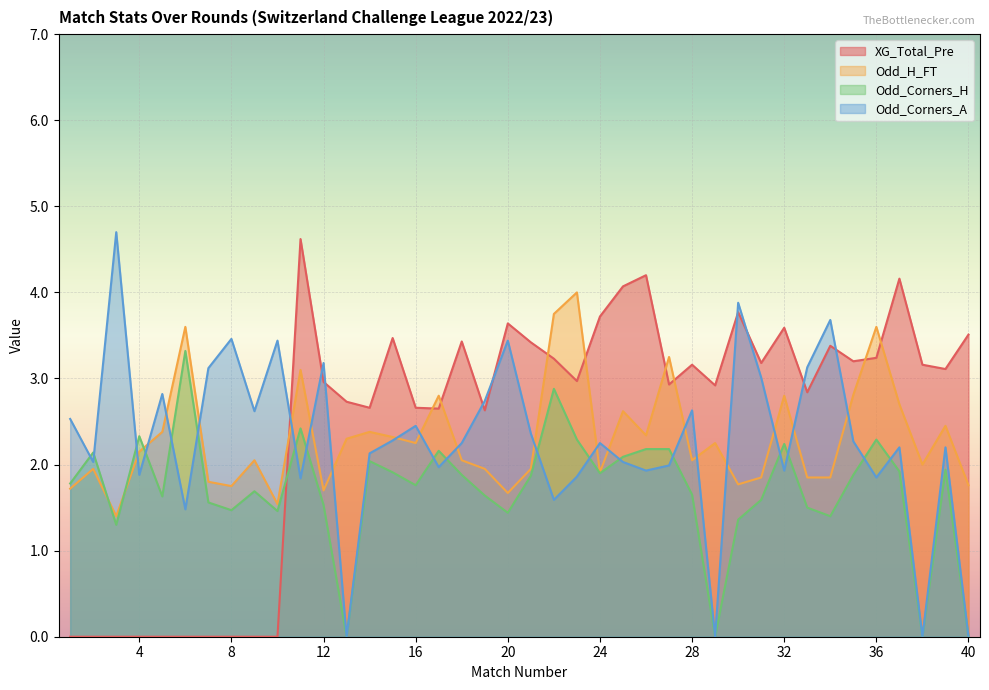

Does the chart display data point markers on the line(s)?

No